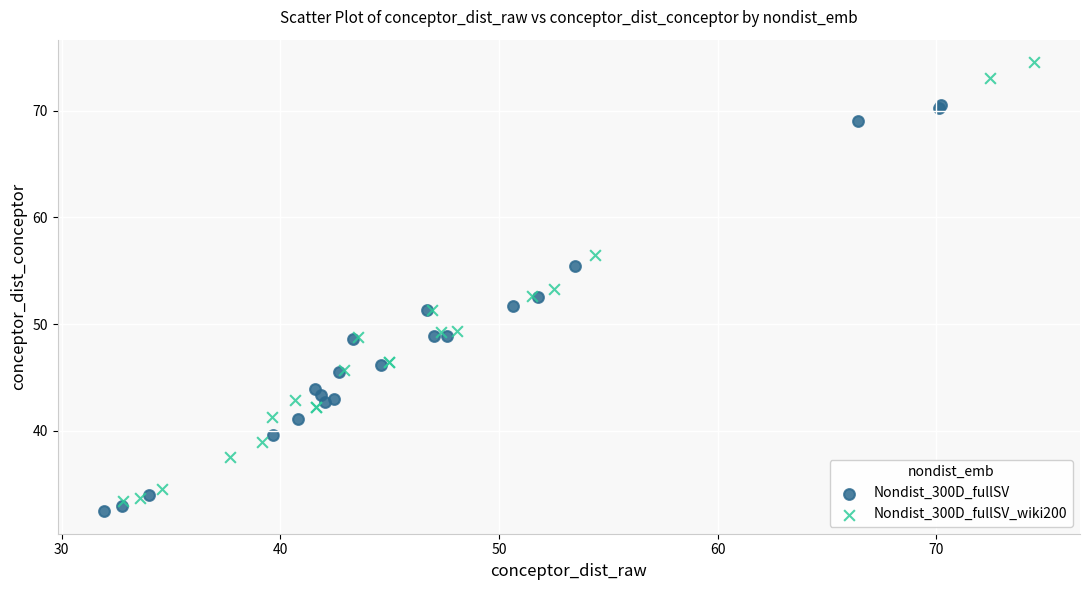

Which series has the largest Y range (max minus min)?

Nondist_300D_fullSV_wiki200